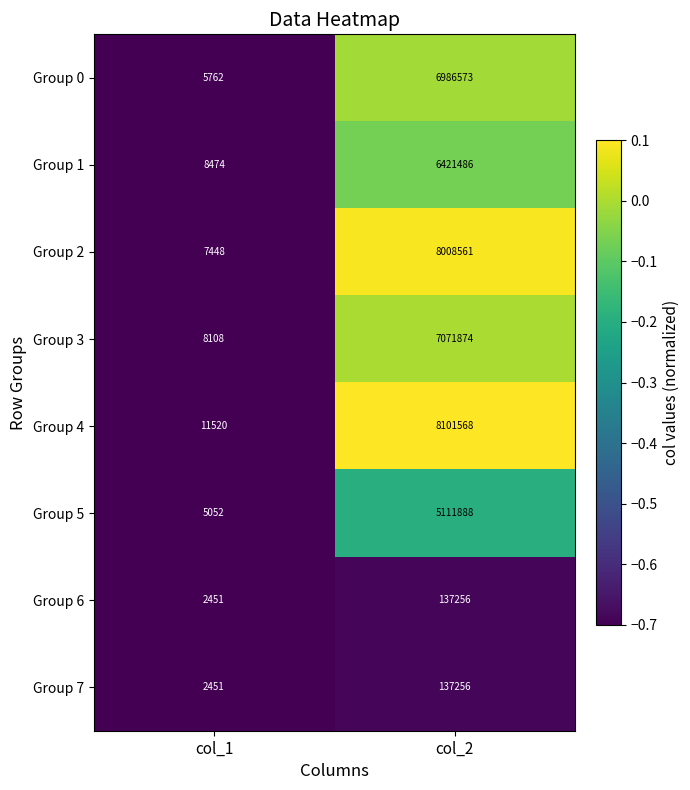

List the labels in order of Group 0 value, smallest first.

col_1, col_2